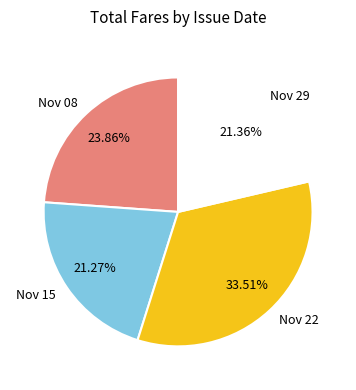

Combined, do Nov 15 and Nov 29 account for over 50%?

No